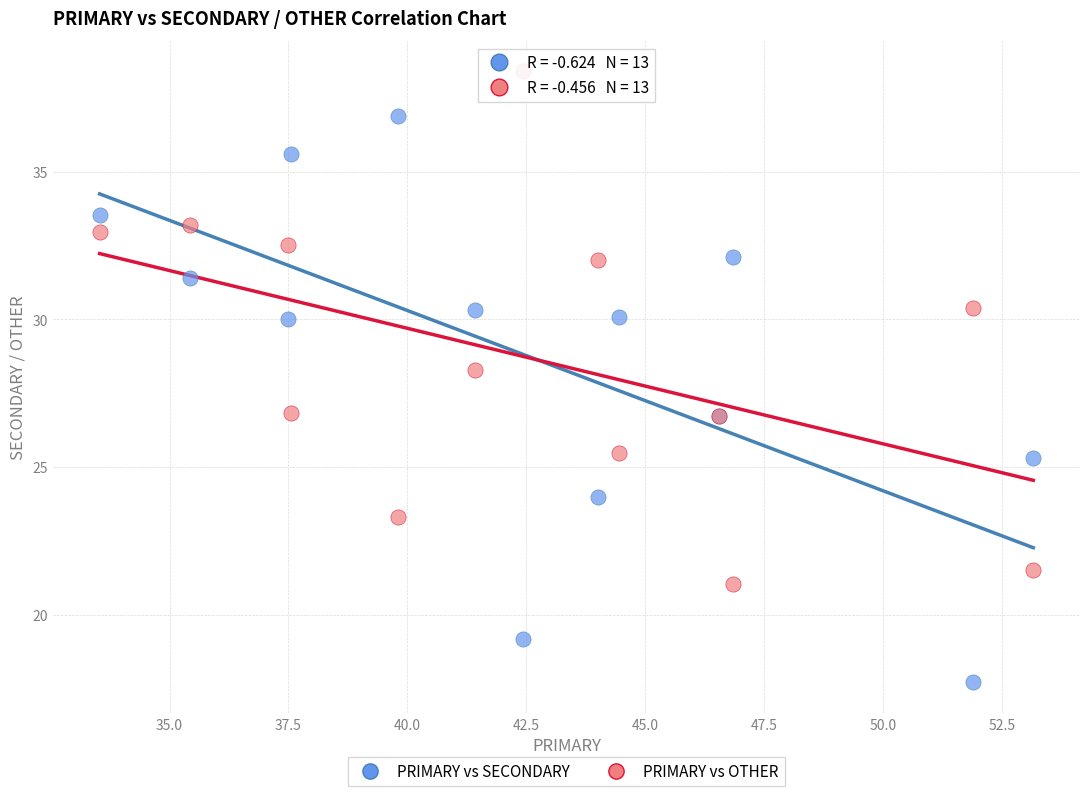

Which series has the widest spread of Y values?

PRIMARY vs SECONDARY